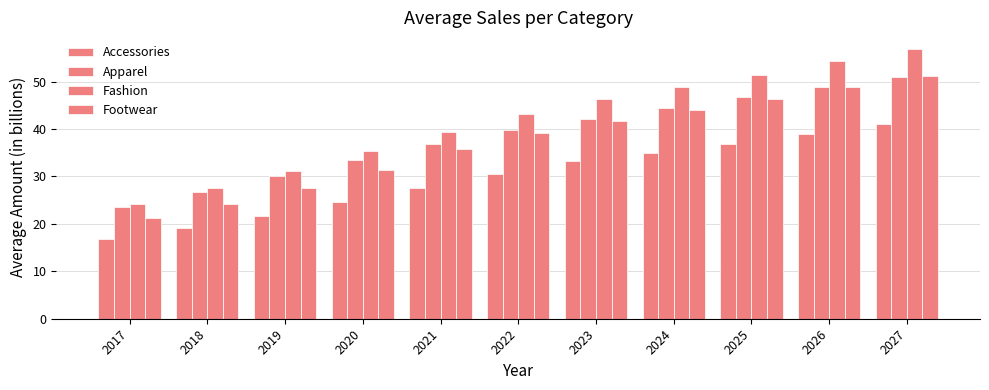

What value does the Apparel series have at 2027?

51.0